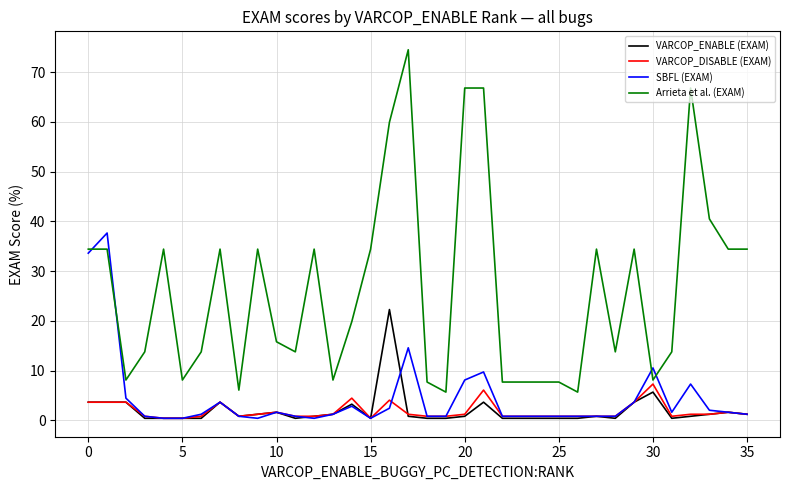

What is the highest value of the VARCOP_DISABLE (EXAM) series?

7.3